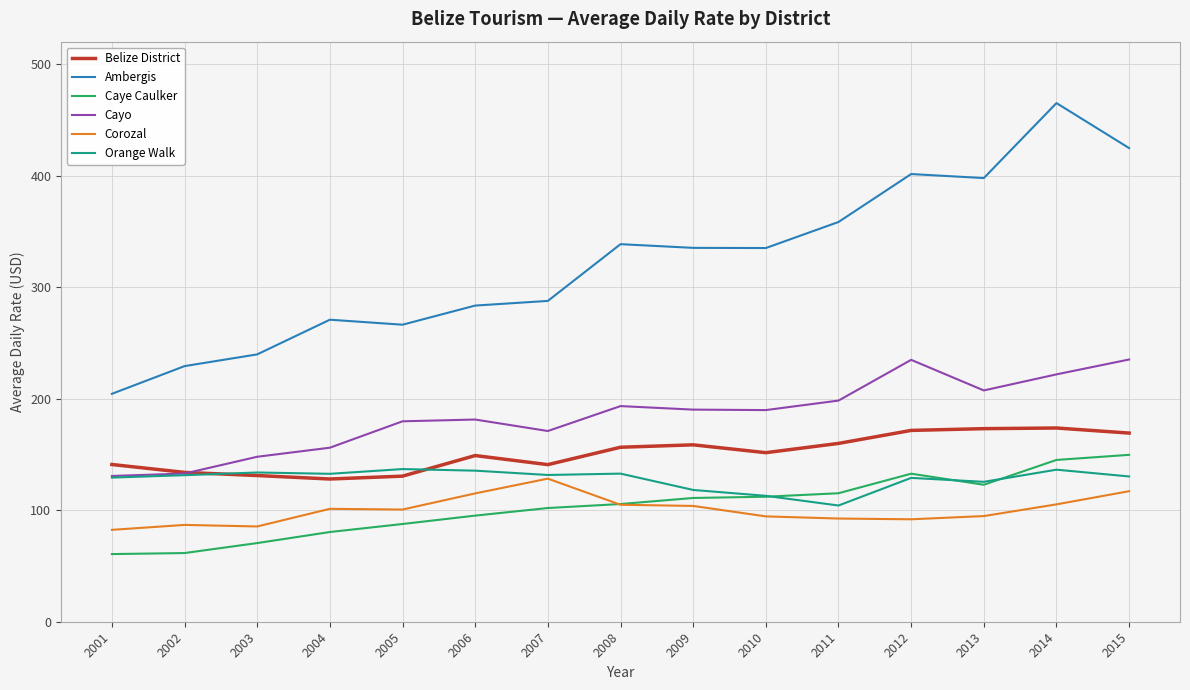

How many lines are shown in the chart?

6